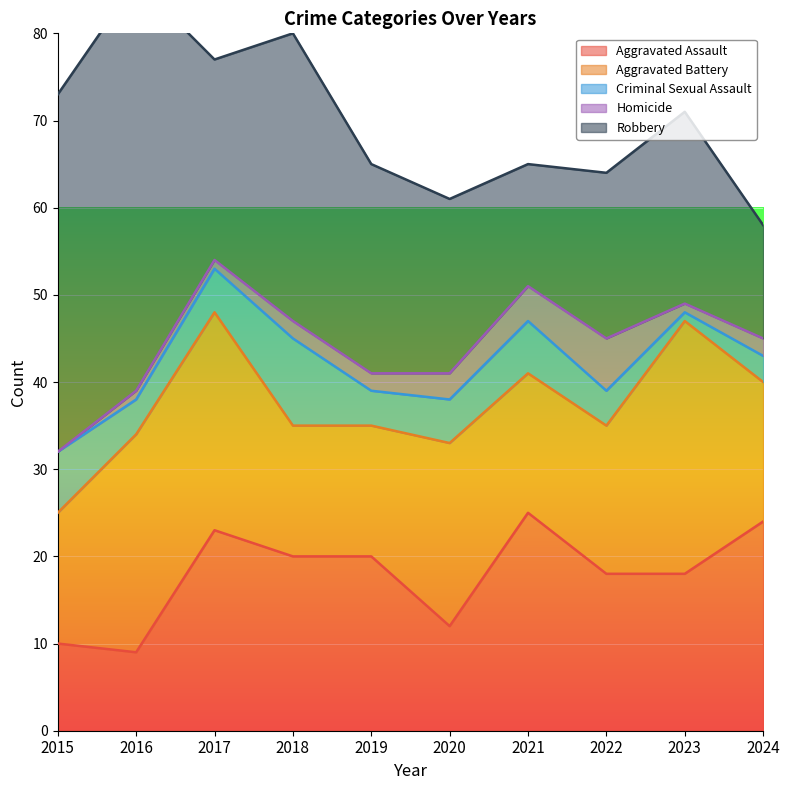

Is it true that Homicide equals 3 at 2024?

False